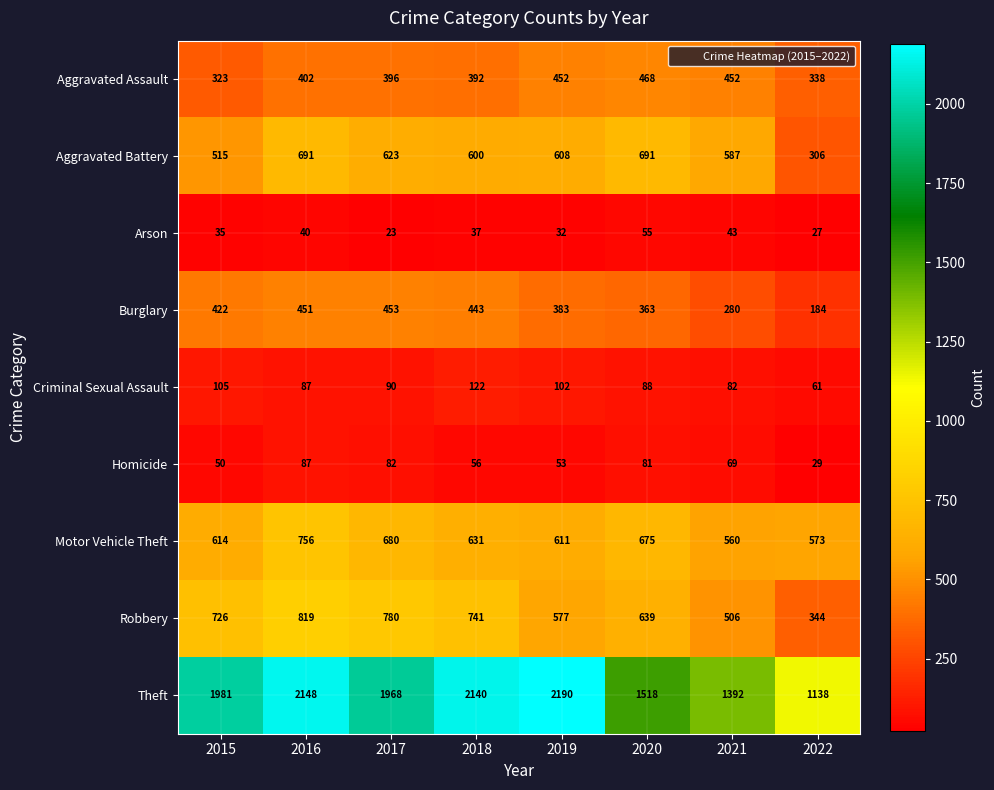

At 2020, list the series in order from largest to smallest.

Theft, Aggravated Battery, Motor Vehicle Theft, Robbery, Aggravated Assault, Burglary, Criminal Sexual Assault, Homicide, Arson